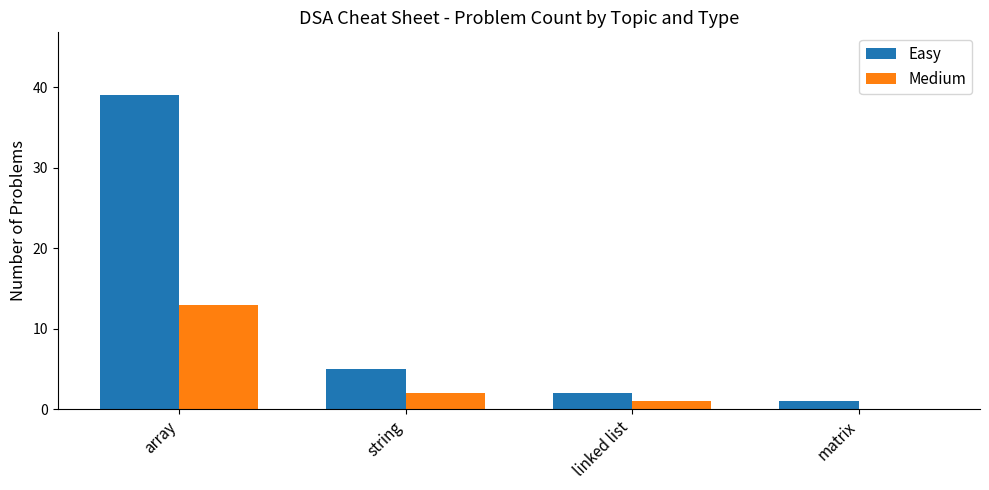

How many values in Medium are above zero?

3